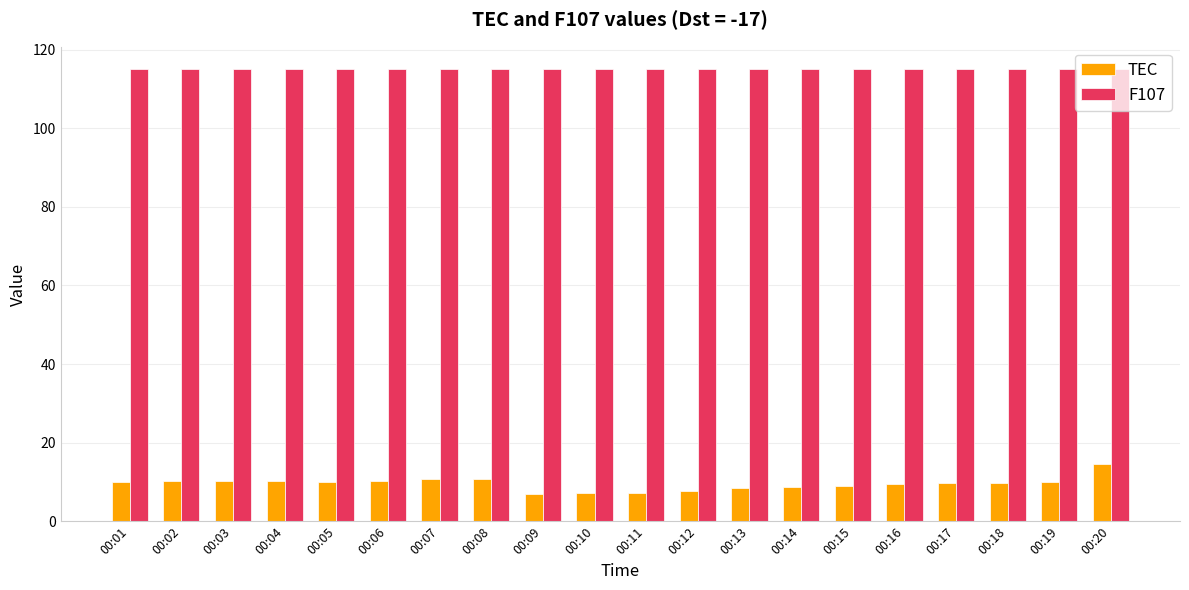

What is the difference between the second highest and second lowest values in the TEC series?

3.5